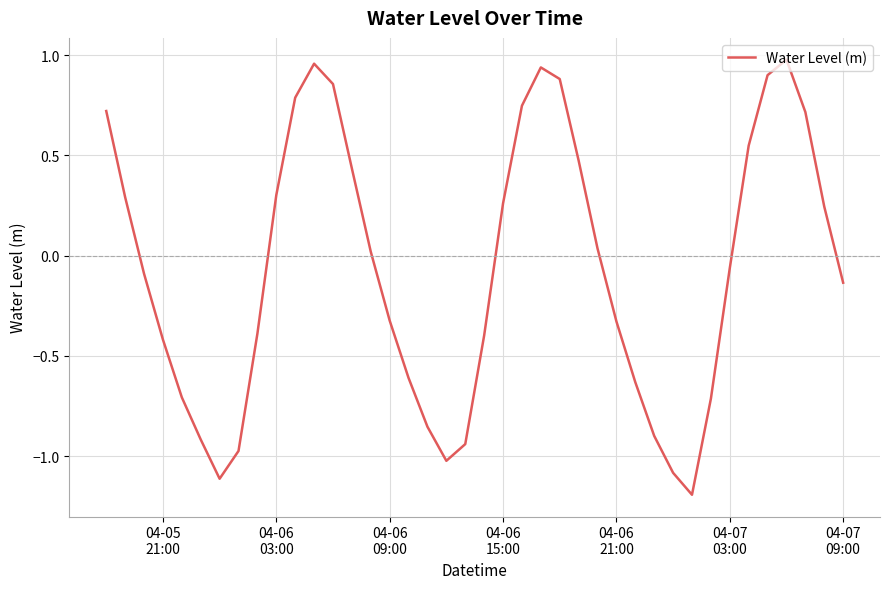

What is the difference between the maximum and minimum values?

2.2